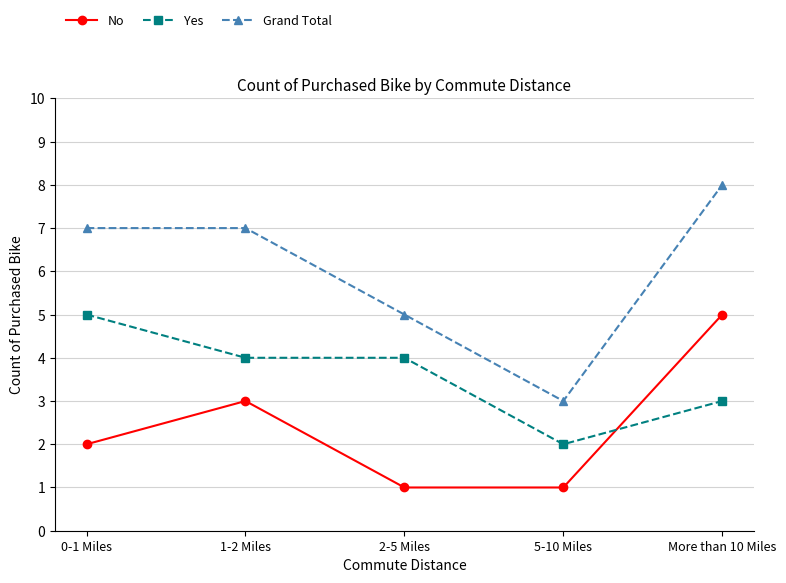

What is the total value across all series at More than 10 Miles?

16